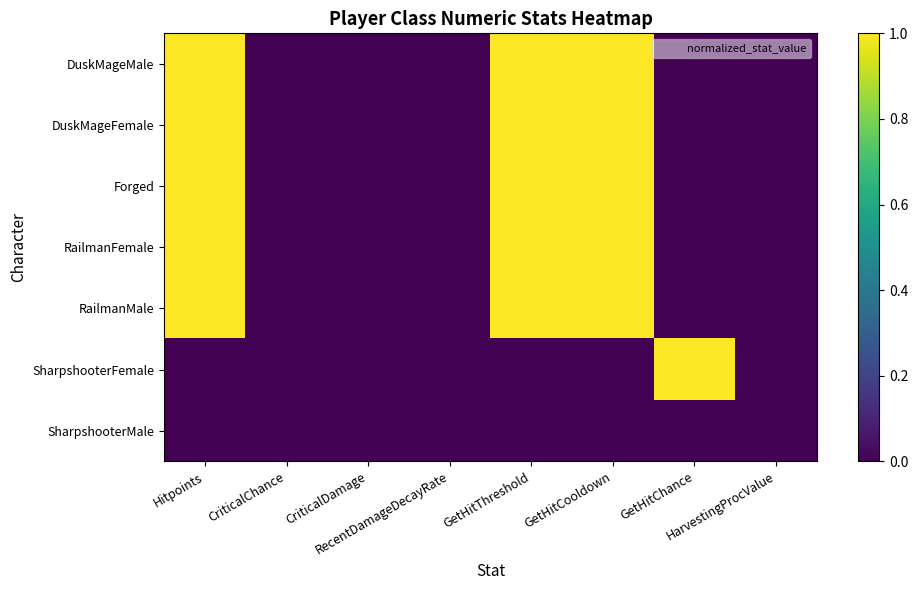

Count the number of categories in the chart.

8